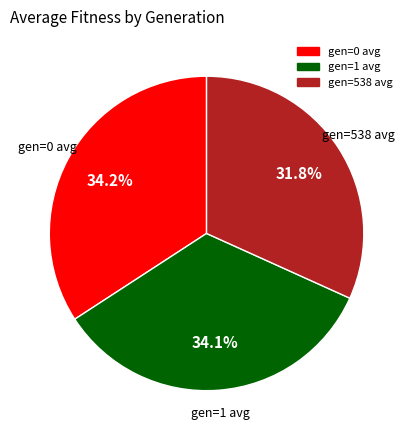

Is gen=1 avg the majority of the pie?

No